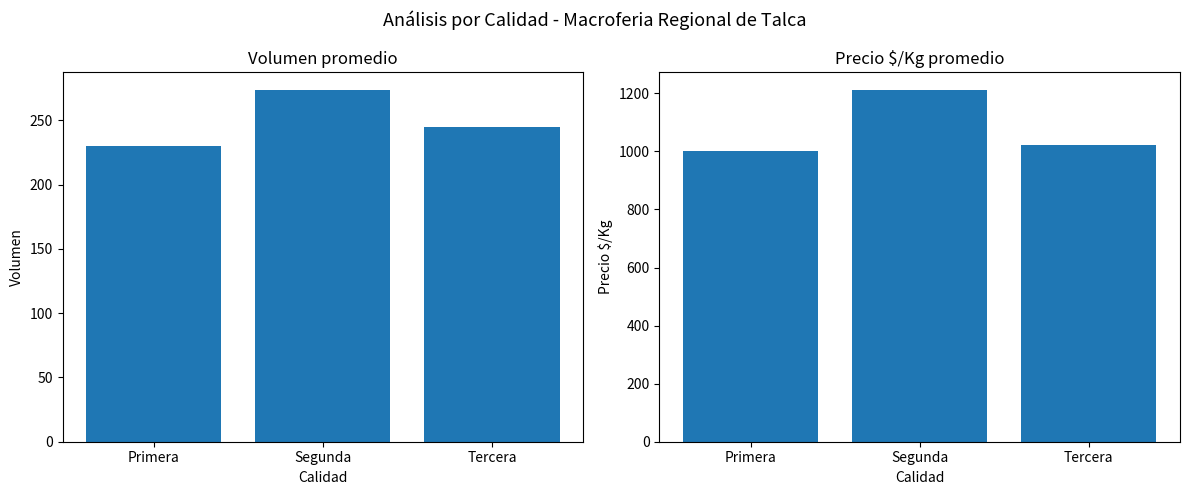

Reading left to right, transcribe all the data shown in this chart.

Volumen: 230	274	245
Precio $/Kg: 1000	1213	1021